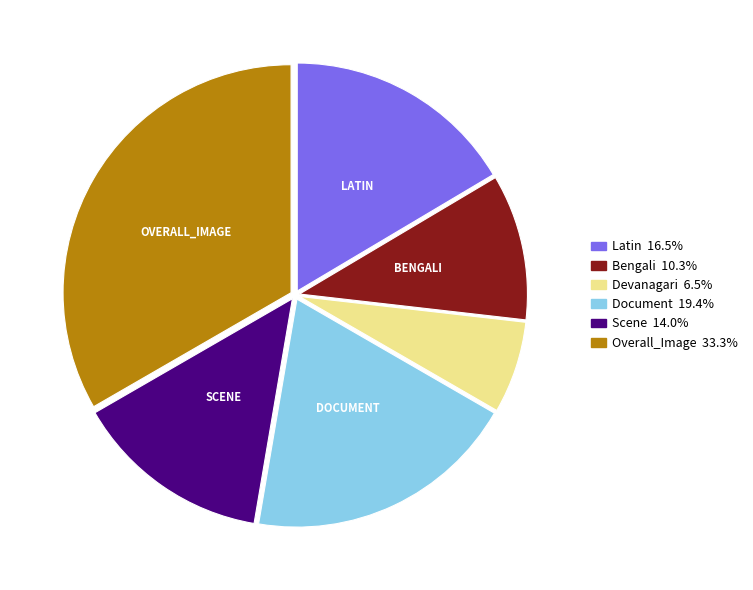

Does Document represent more than half of the total?

No